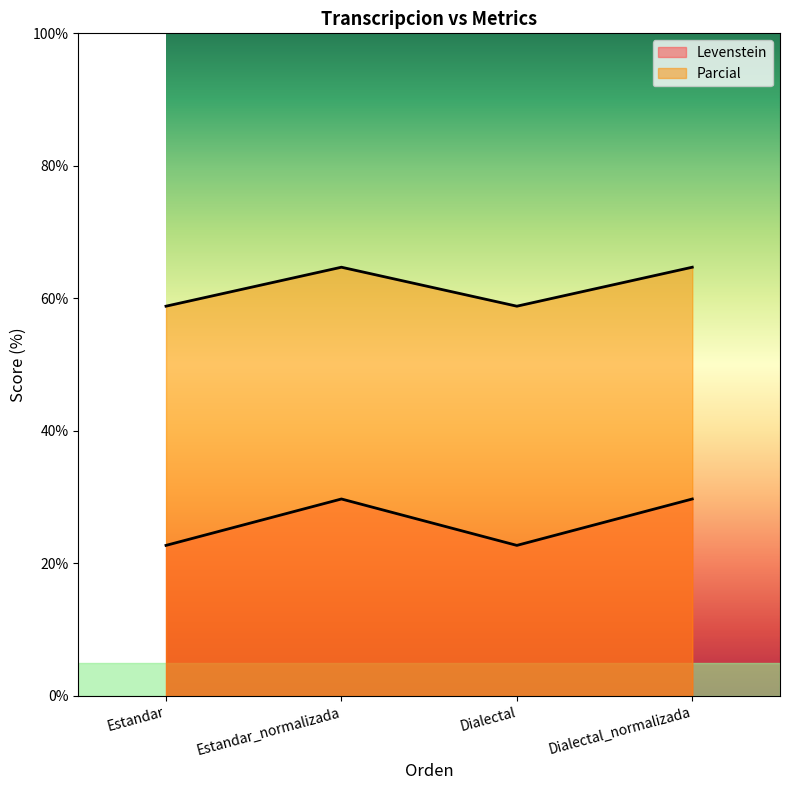

List the series in order of their overall mean, lowest first.

Levenstein, Parcial